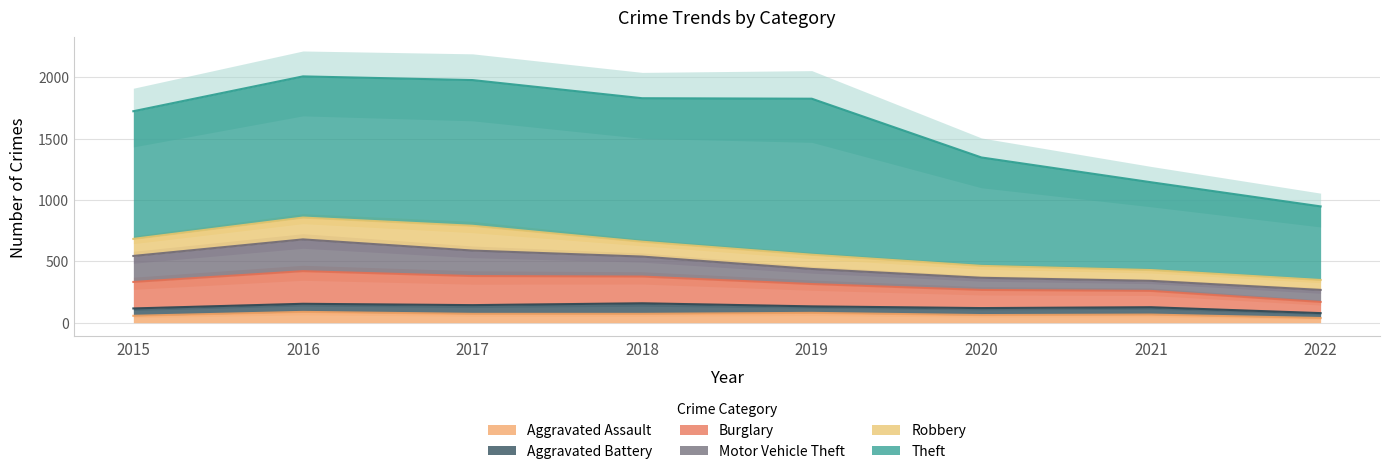

In Aggravated Assault, how many points are lower than both neighbors (excluding endpoints)?

1